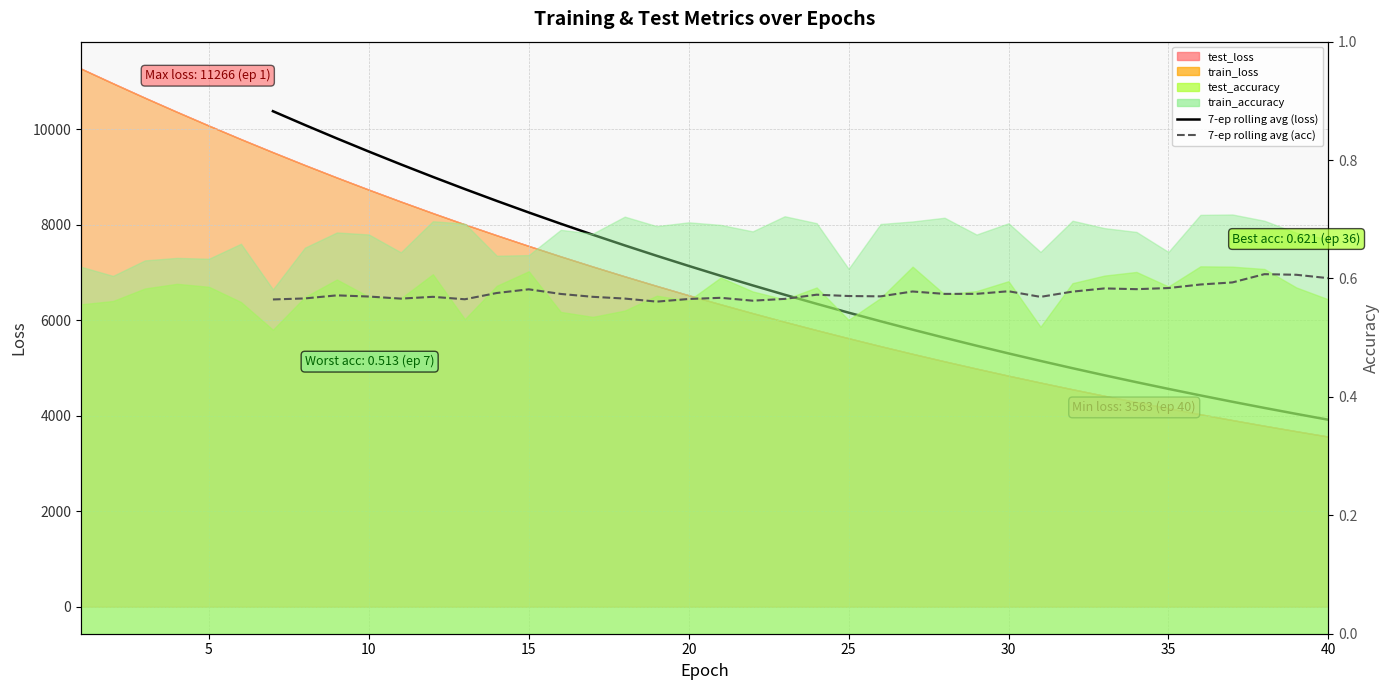

True or false: 7-epoch rolling avg (test_acc) has a value of 0.8 at 32.

False